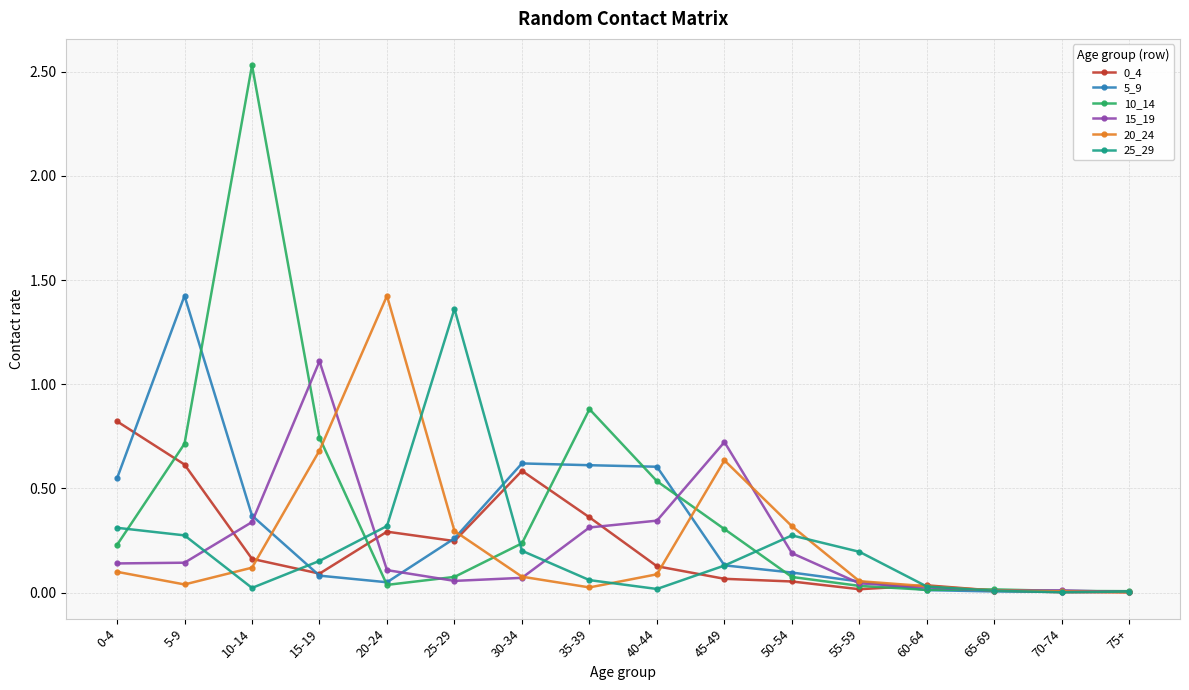

Which category has the highest value in the 5_9 series?

5-9